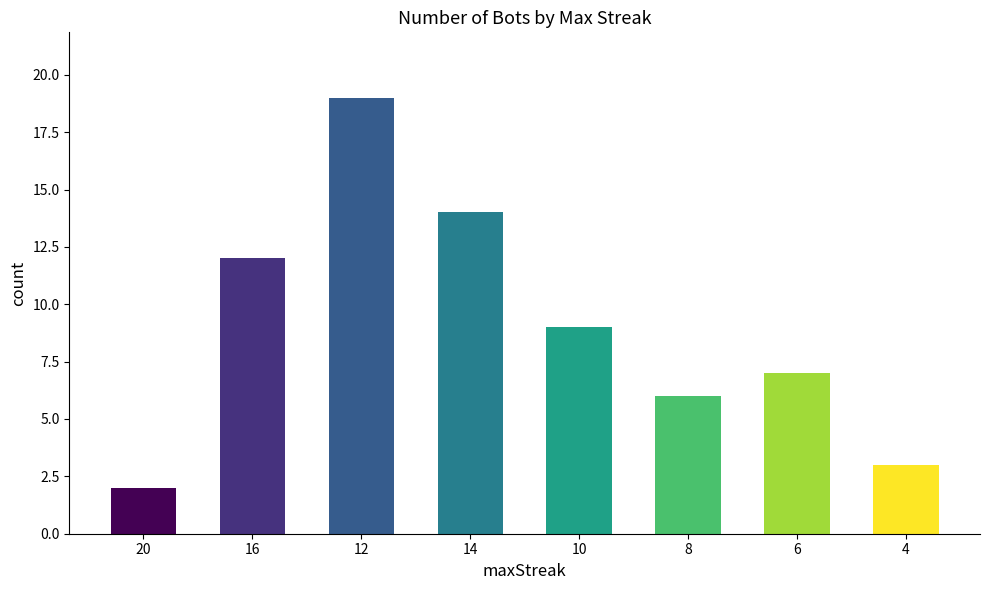

What is the sum of all values?

72